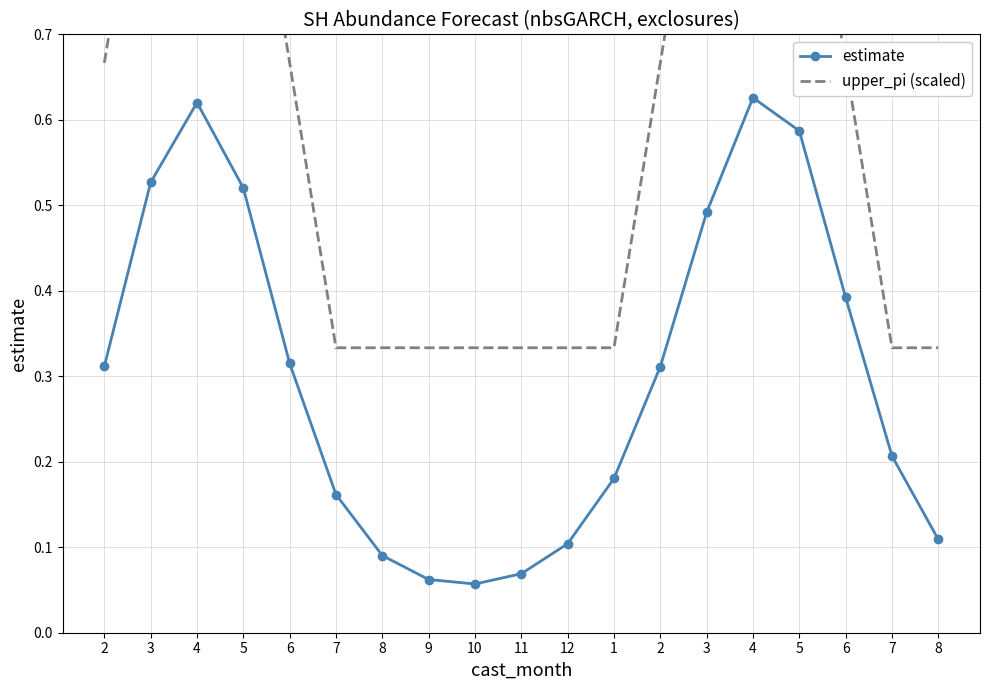

True or false: upper_pi (scaled) and estimate intersect in this chart.

False